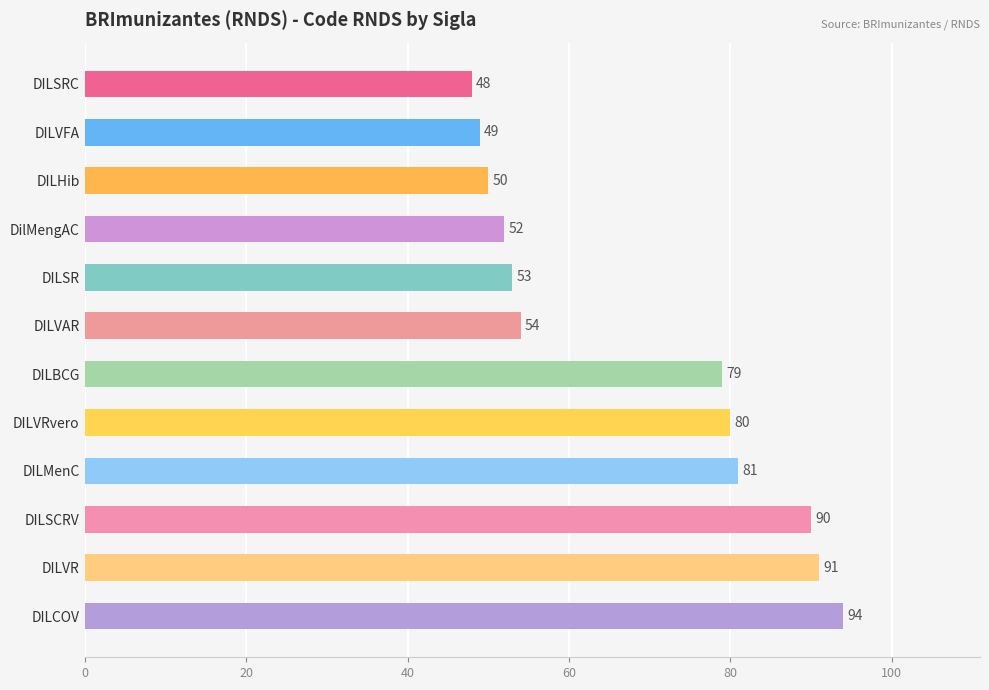

The chart shows a value of 153 at DILVR. True or false?

False